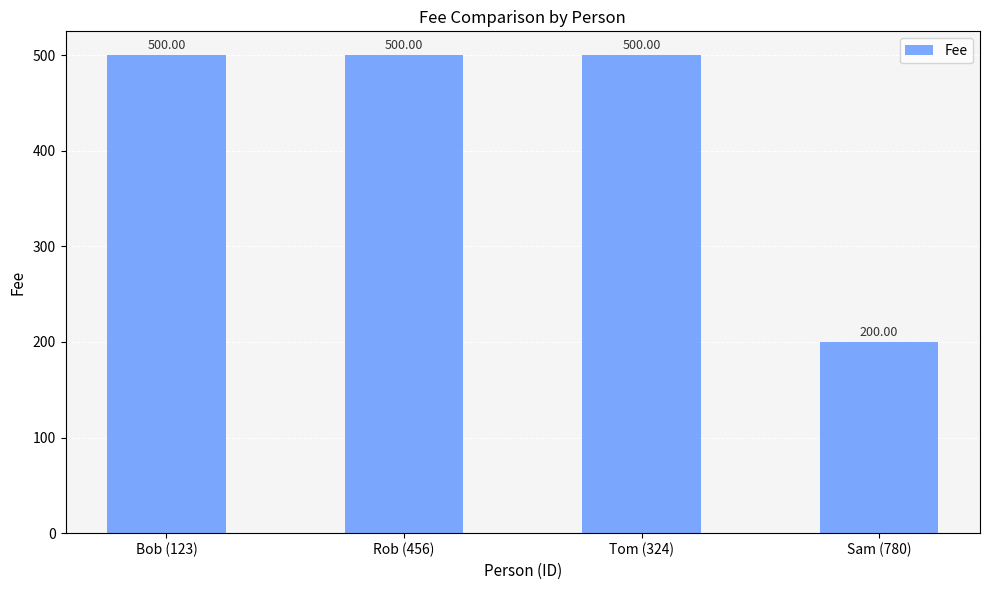

Reading left to right, extract all data points from this chart.

500	500	500	200